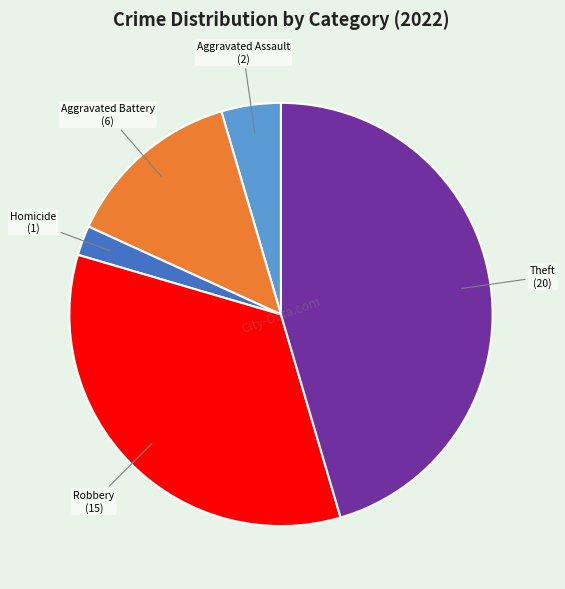

Is the sum of Aggravated Assault and Robbery greater than half?

No